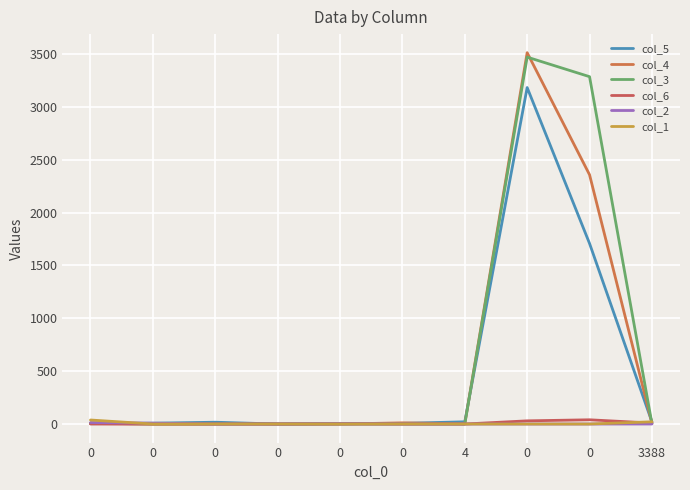

How many lines are shown in the chart?

6